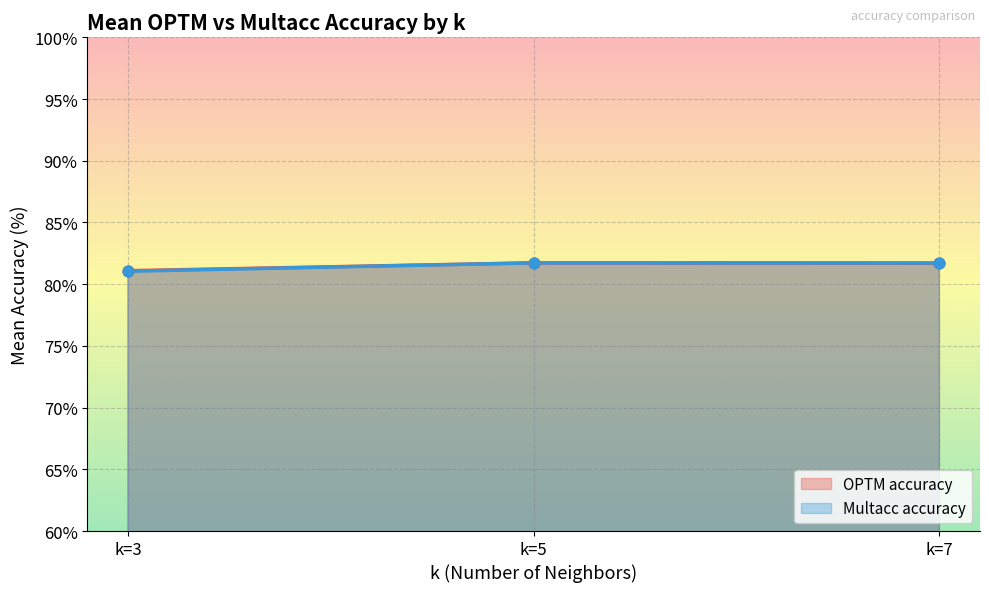

Which series has the largest Y range (max minus min)?

Multacc accuracy